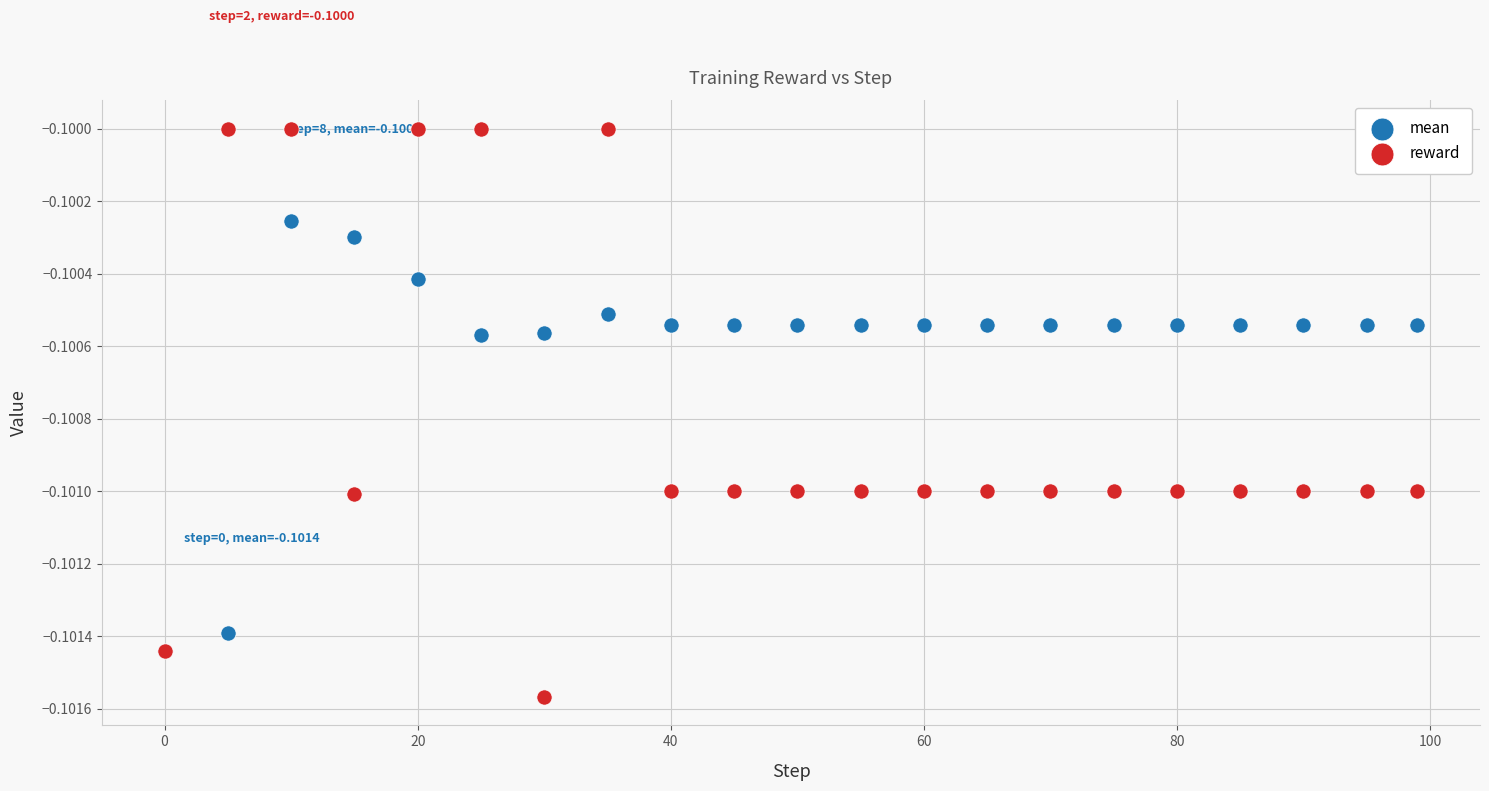

What are all the series names shown in the legend?

mean, reward